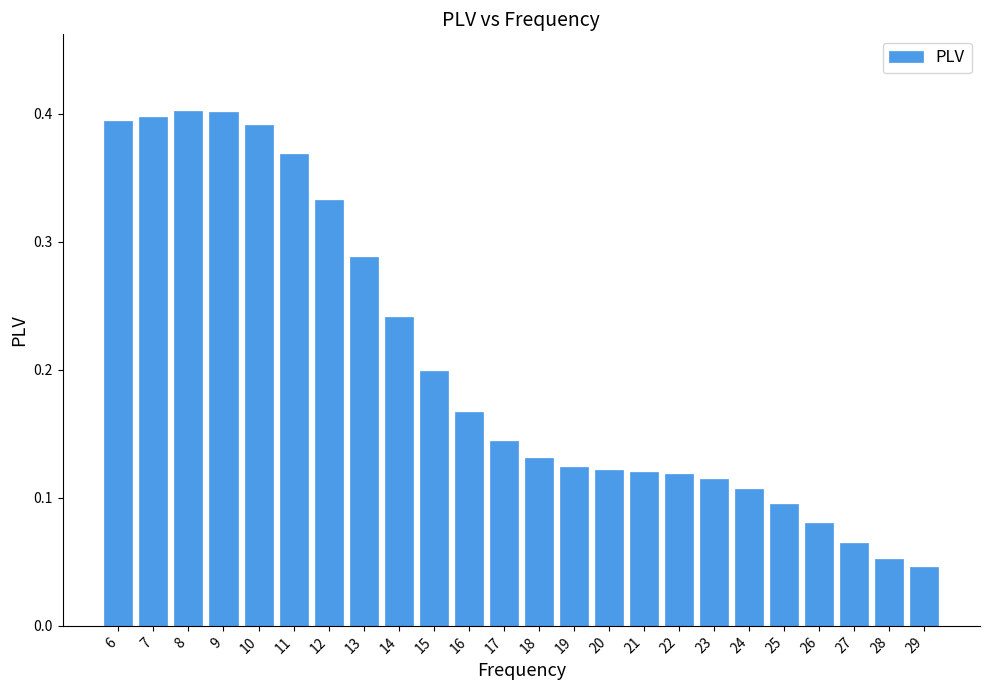

The value at 21 is 0.2. True or false?

False